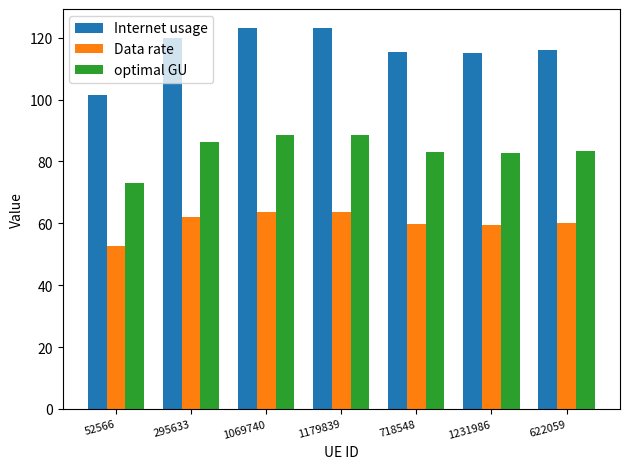

Which series has the widest spread of values?

Internet usage